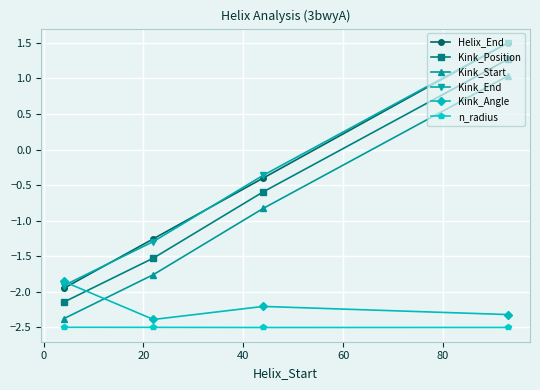

True or false: Kink_End and Kink_Position cross at least once.

False